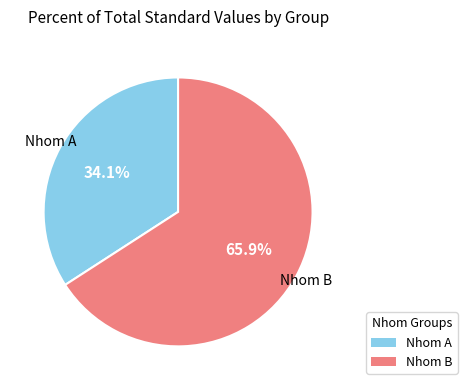

Does any single category account for the majority?

Yes